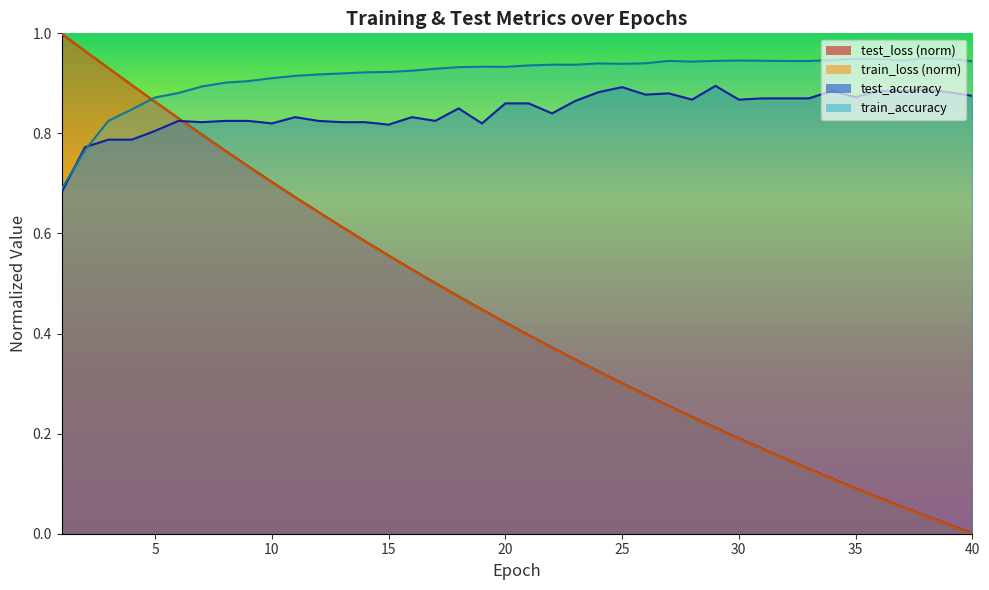

How many times do test_accuracy and train_loss cross each other?

1